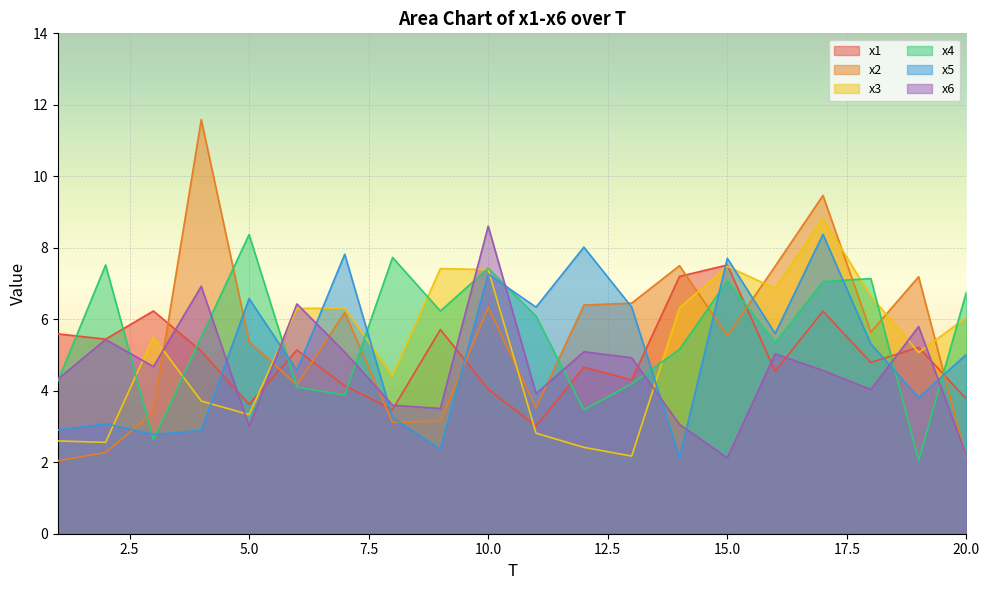

Where is the first local minimum for x1?

2